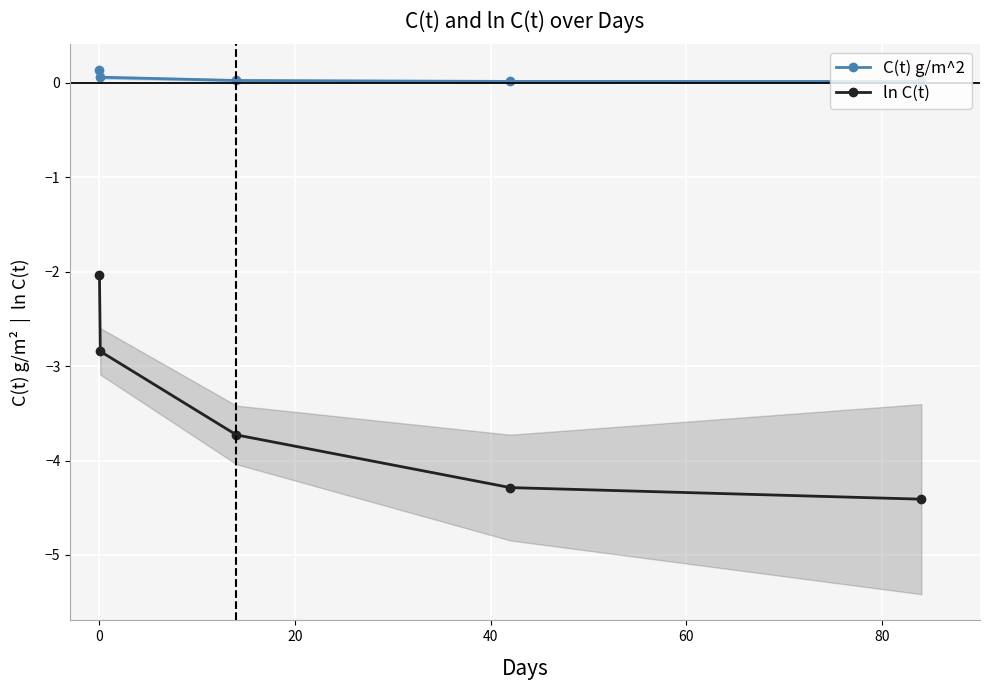

What position from the left is 40?

4